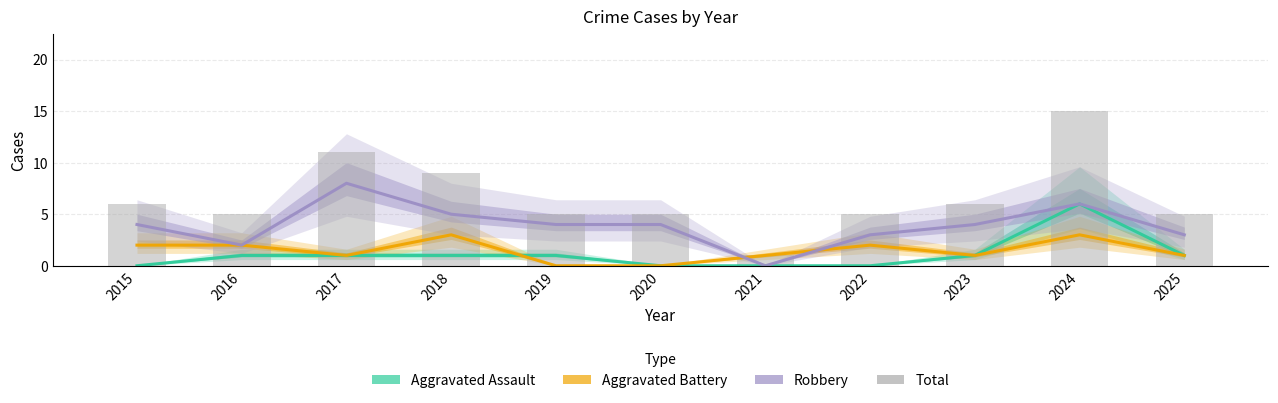

How many series are shown in this chart?

4